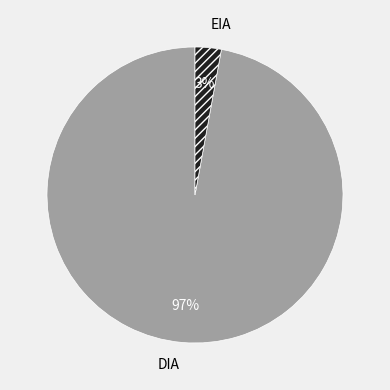

The DIA slice represents 84% of the pie. True or false?

False